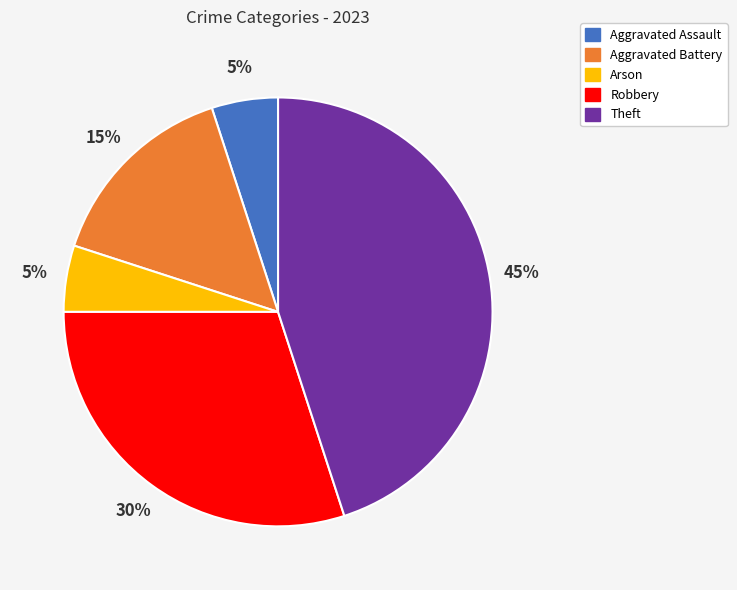

To the nearest percent, what is the difference between the largest and smallest slice percentages?

40%